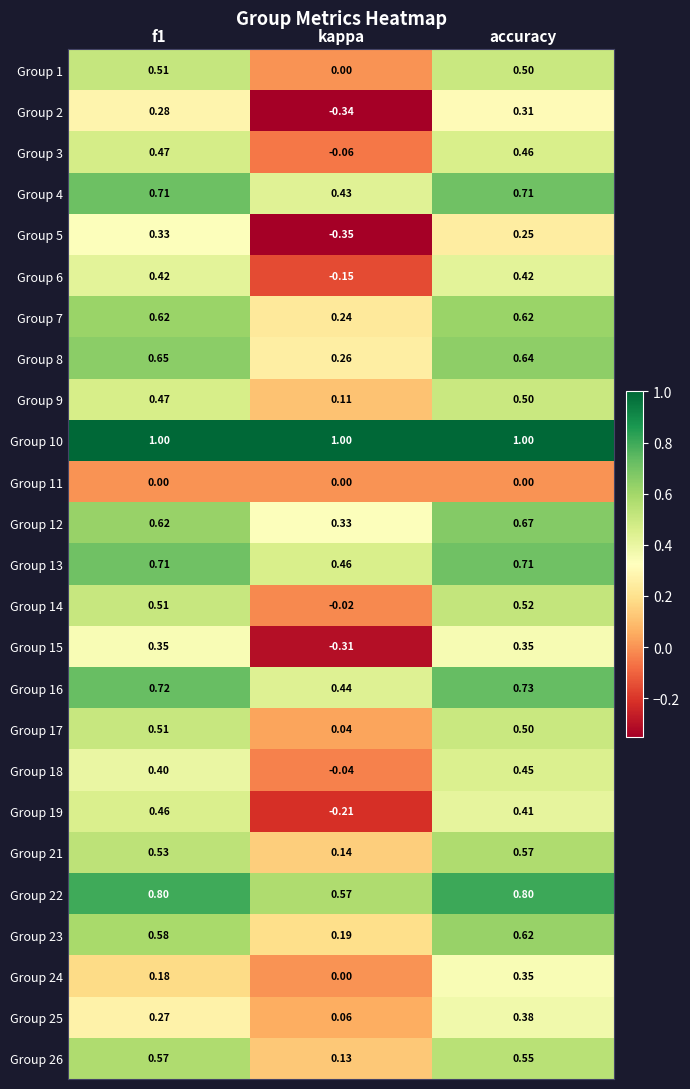

What is the difference between the highest and lowest values at f1?

1.0